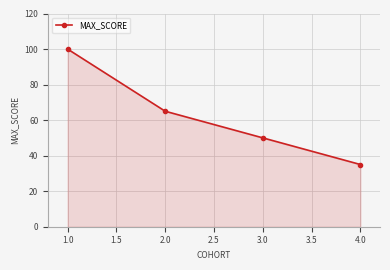

Count the values in the range 50 to 100.

3